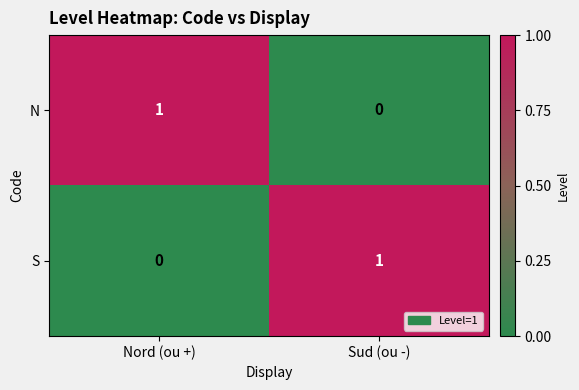

Reading left to right, list all the values displayed in this chart.

N: Nord (ou +)=1	Sud (ou -)=0
S: Nord (ou +)=0	Sud (ou -)=1